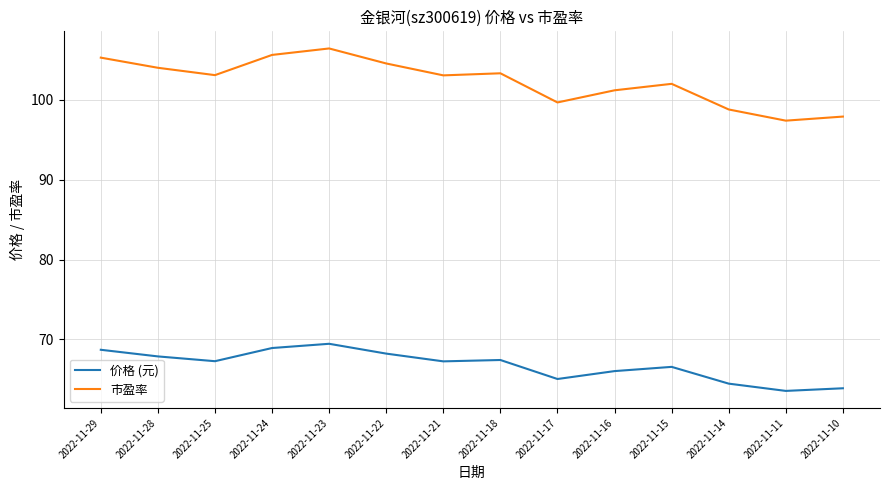

What is the total value across all series at 2022-11-25?

170.4